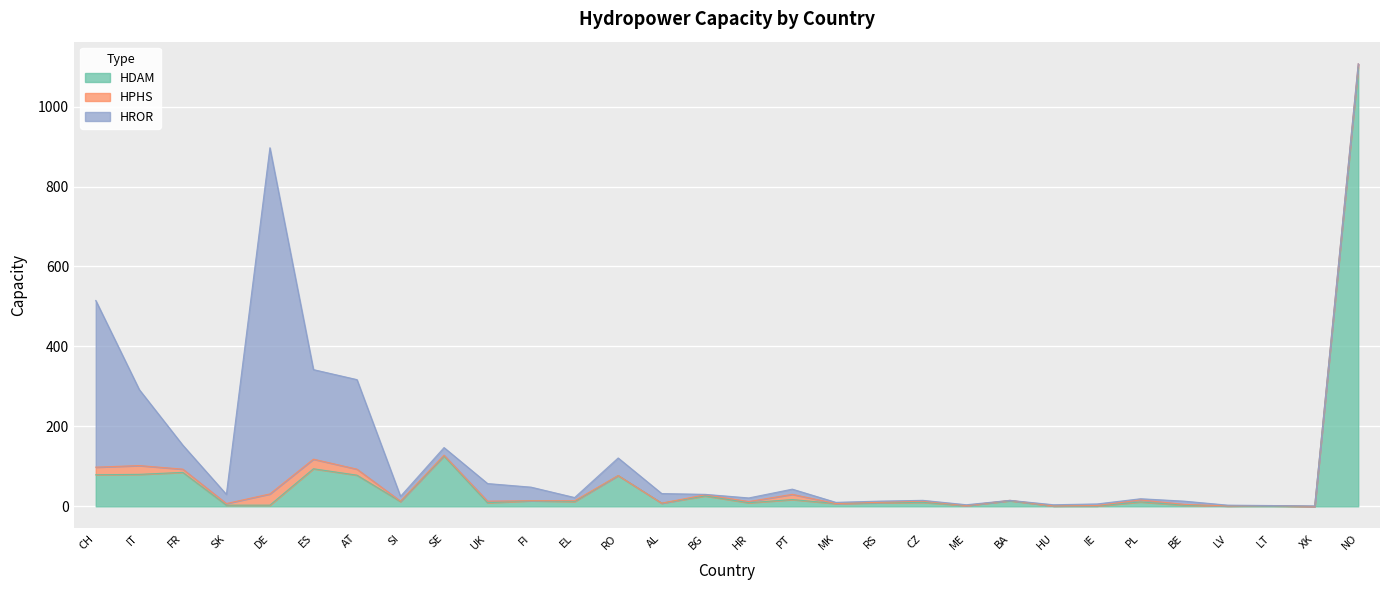

What is the maximum value shown in the chart?

1107